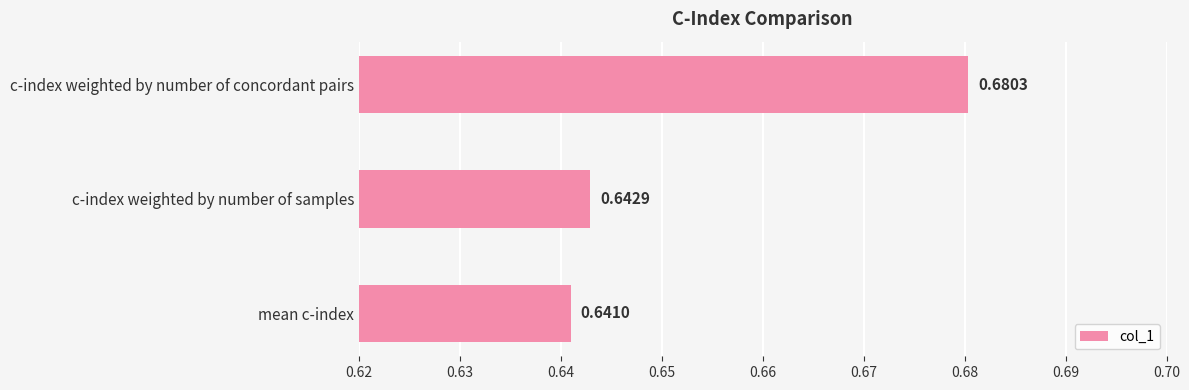

Which category has the highest value across all series?

c-index weighted by number of concordant pairs